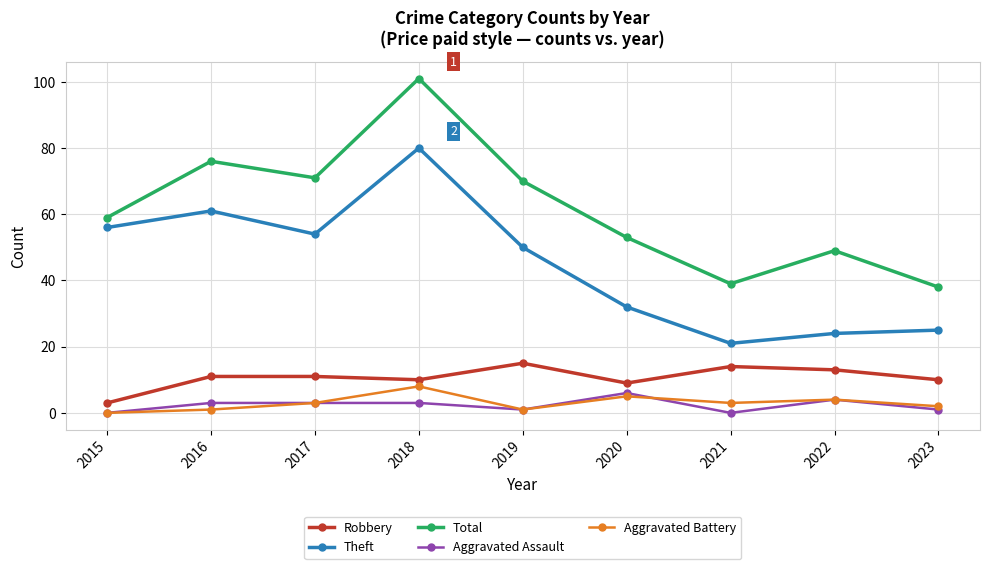

Which series has the largest total across all categories?

Total